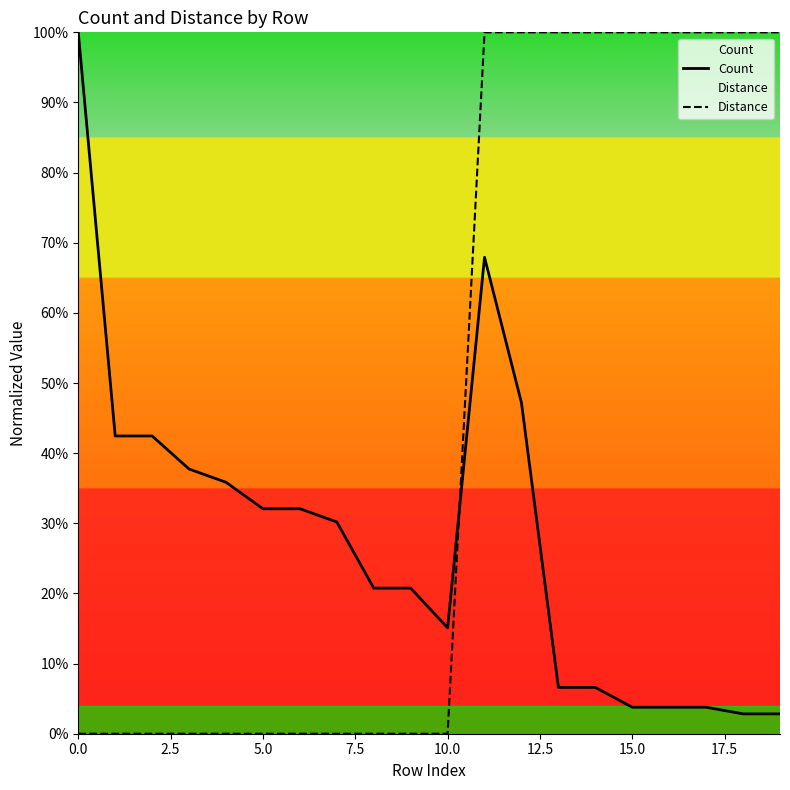

What are all the series names shown in the legend?

Count, Distance